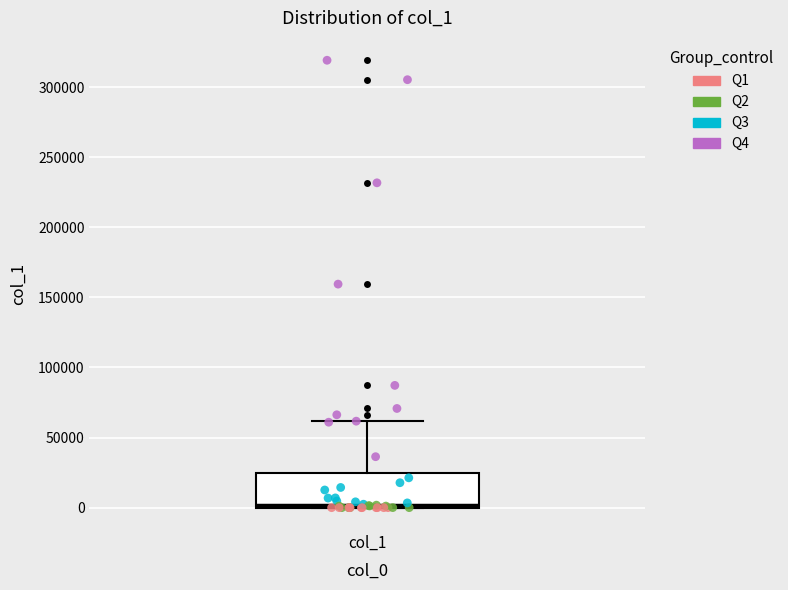

Where is the lower edge of the box for col_1 on the y-axis? The values are not printed on the chart, so give them approximately, as read against the axis.

0